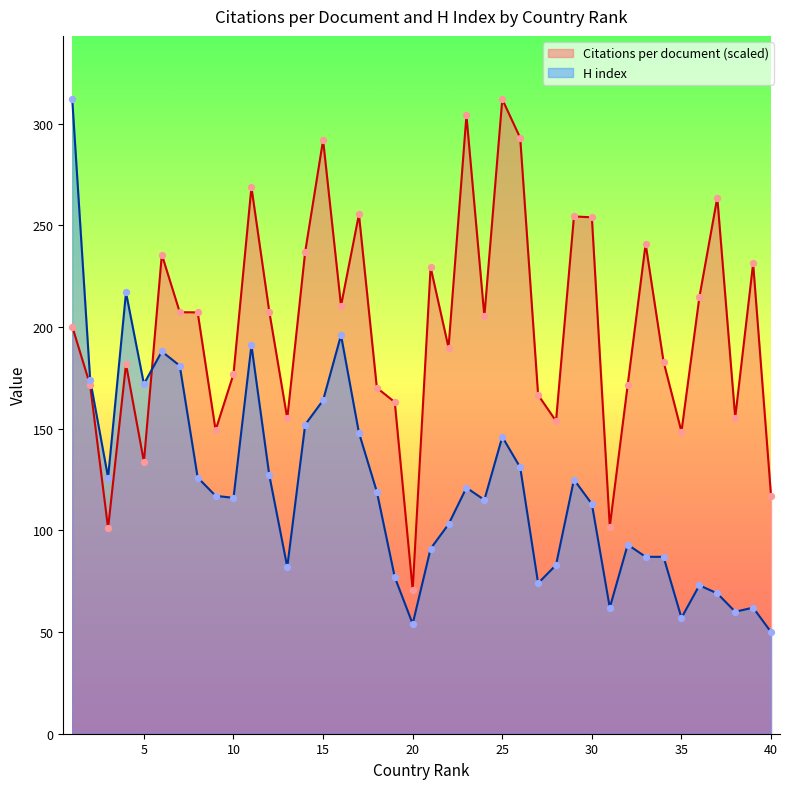

Which series contains the lowest Y value?

H index